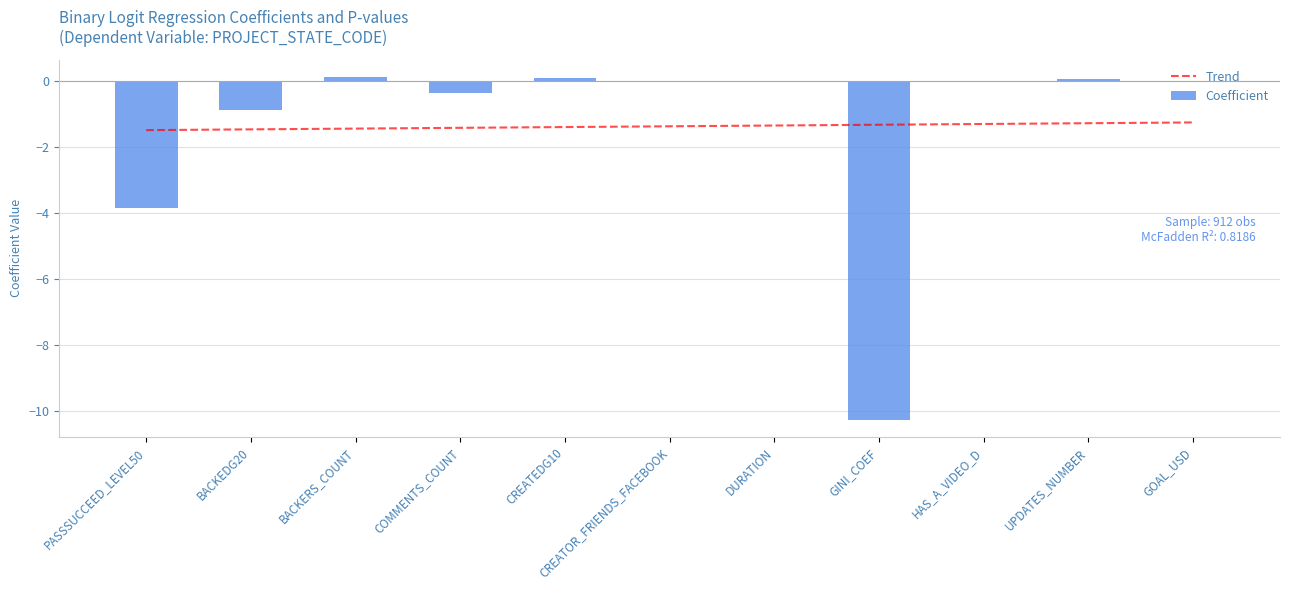

True or false: Trend has a value of -1.5 at BACKEDG20.

True